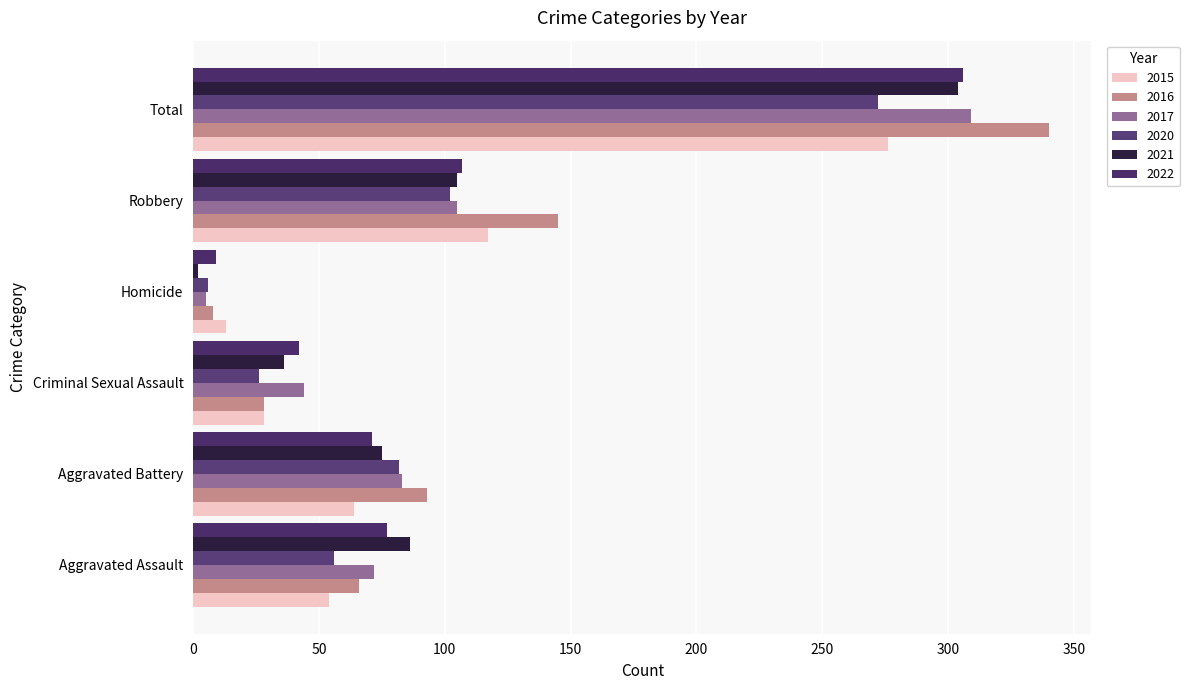

What is the total value across all series at Total?

1807